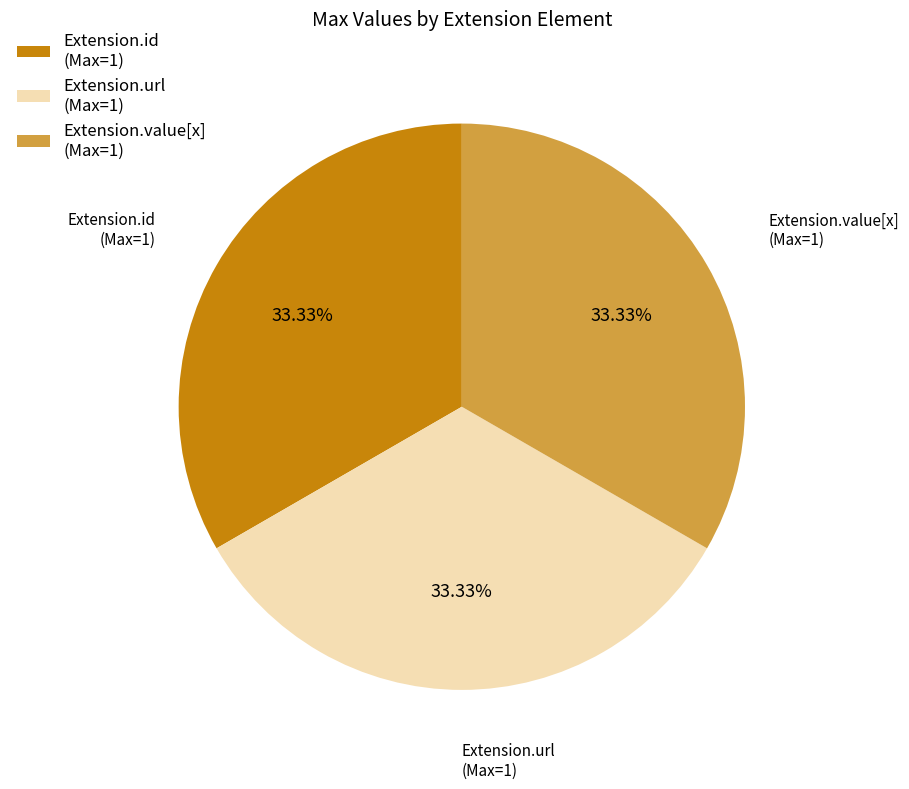

What is the ratio of the value at Extension.value[x] (Max=1) to the value at Extension.id (Max=1)?

1.0